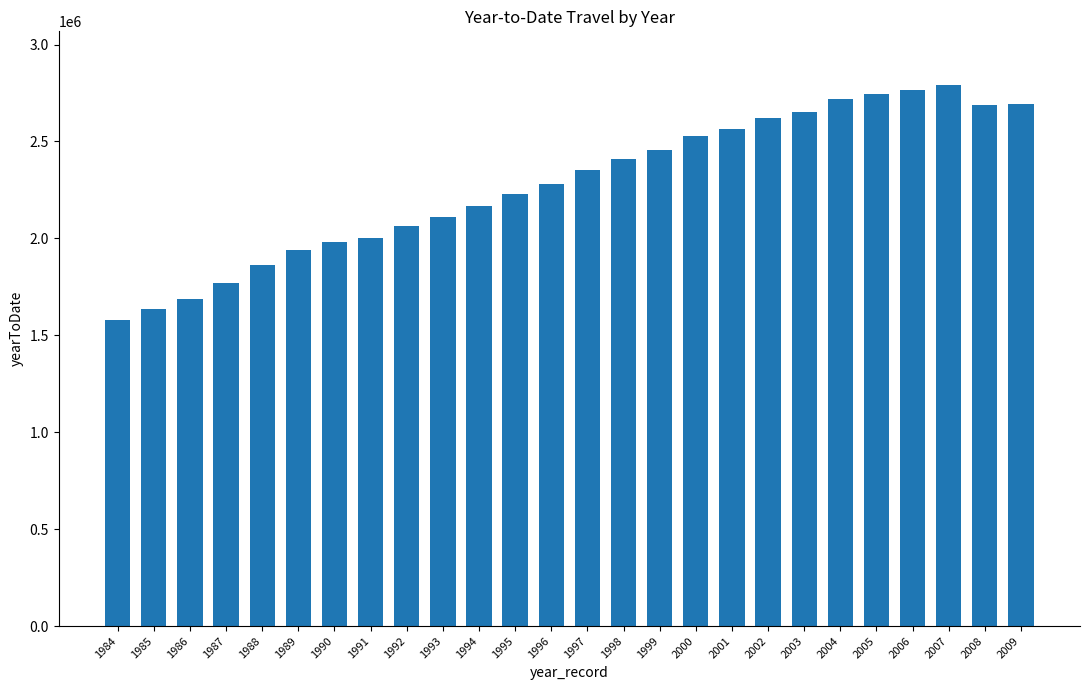

Read the value at 1986, to the nearest 50.

1688600